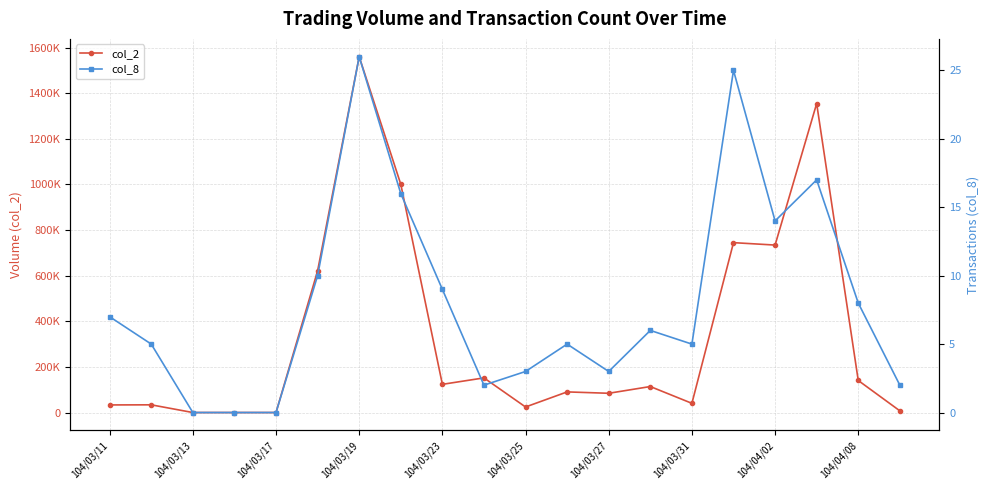

Rank the series by their average value, from highest to lowest.

col_2, col_8